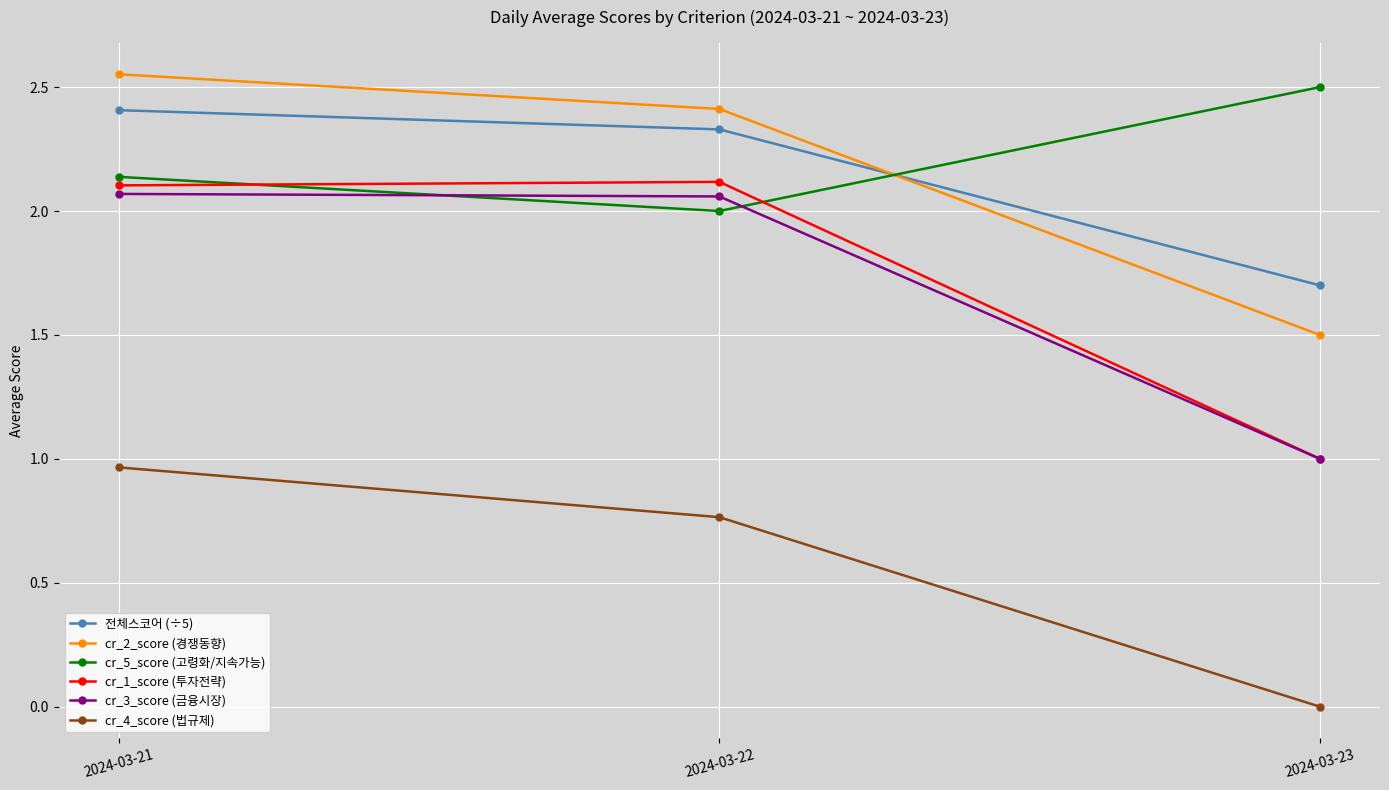

What is the approximate value of 전체스코어 (÷5) at 2024-03-21?

2.4